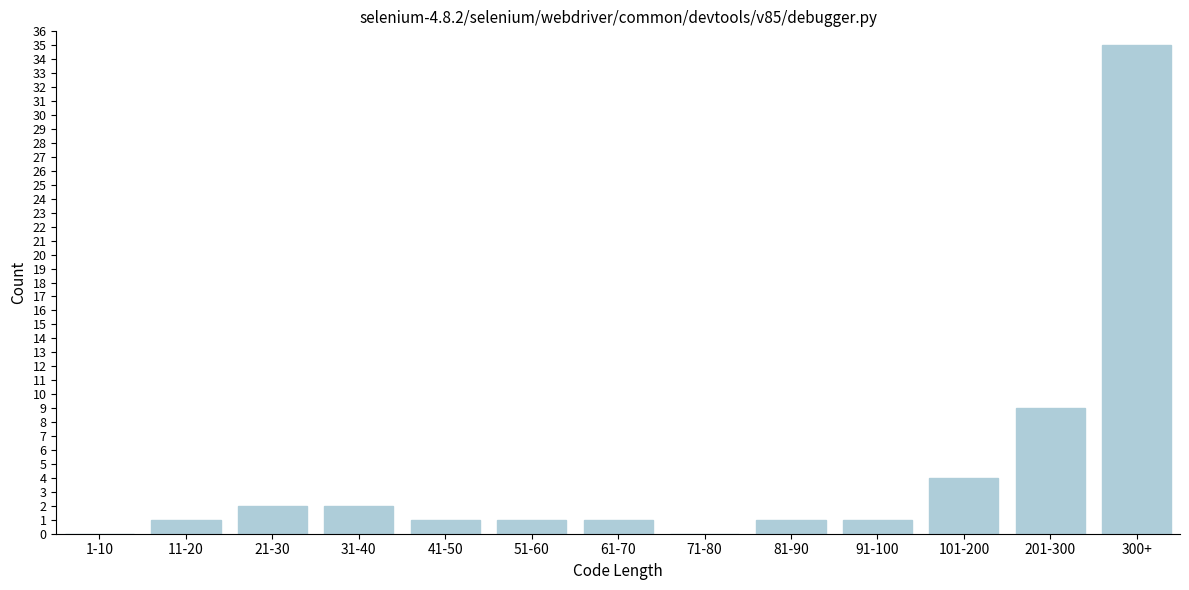

Is it true that the value at 61-70 is 1?

True